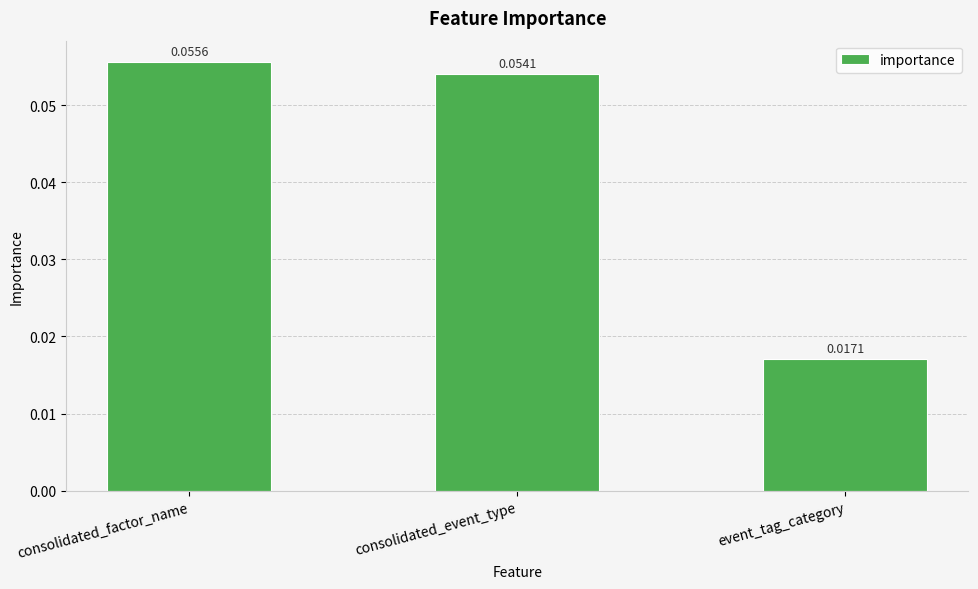

What is the label of the 3rd bar from the right?

consolidated_factor_name